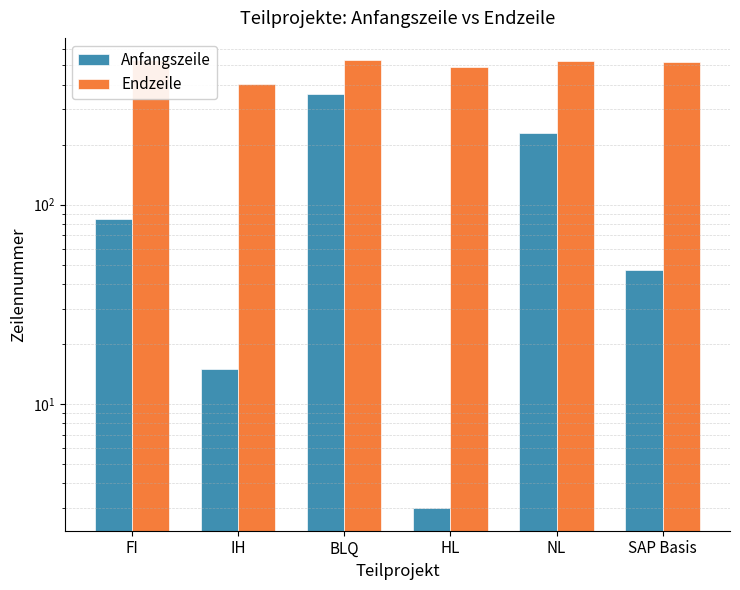

Are the bars horizontal?

No